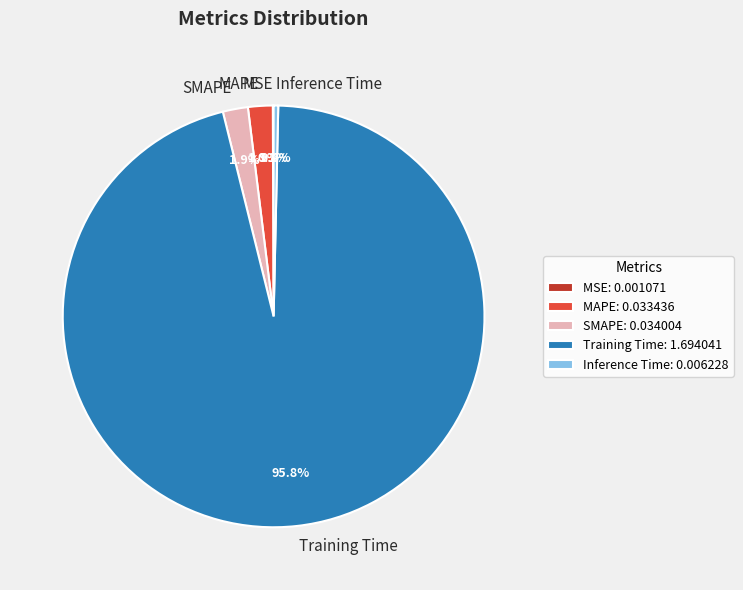

Is the sum of MAPE and Training Time greater than half?

Yes